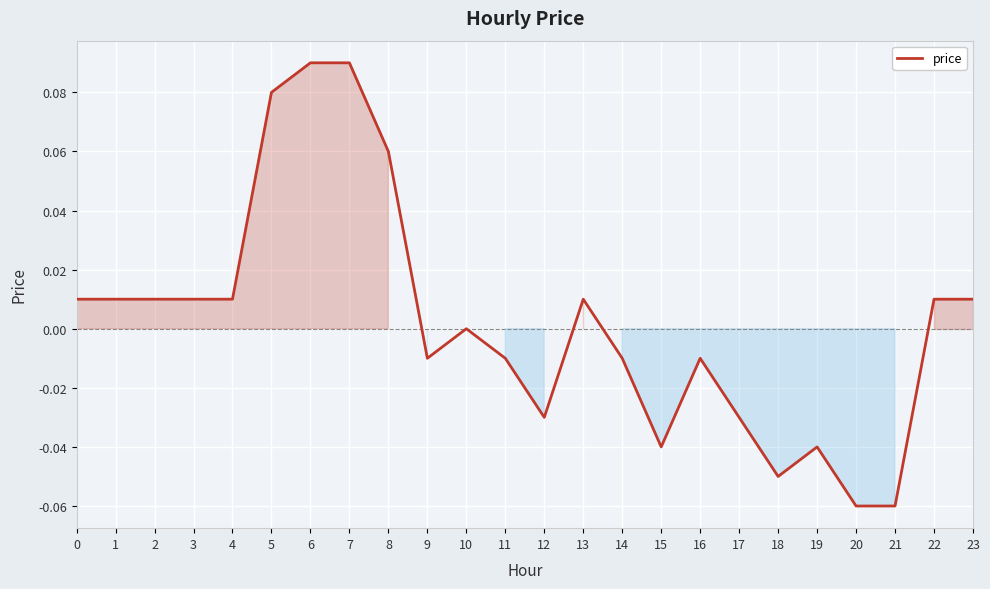

Is it true that the value at 19 is -0.1?

False